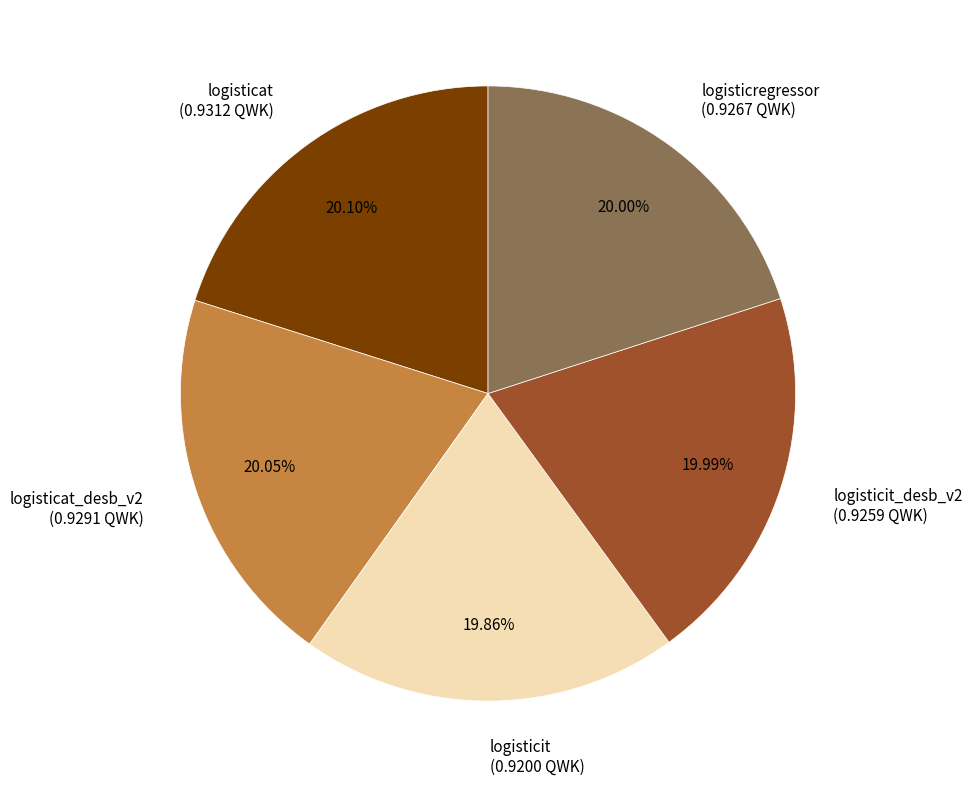

Is logisticit_desb_v2 the majority of the pie?

No